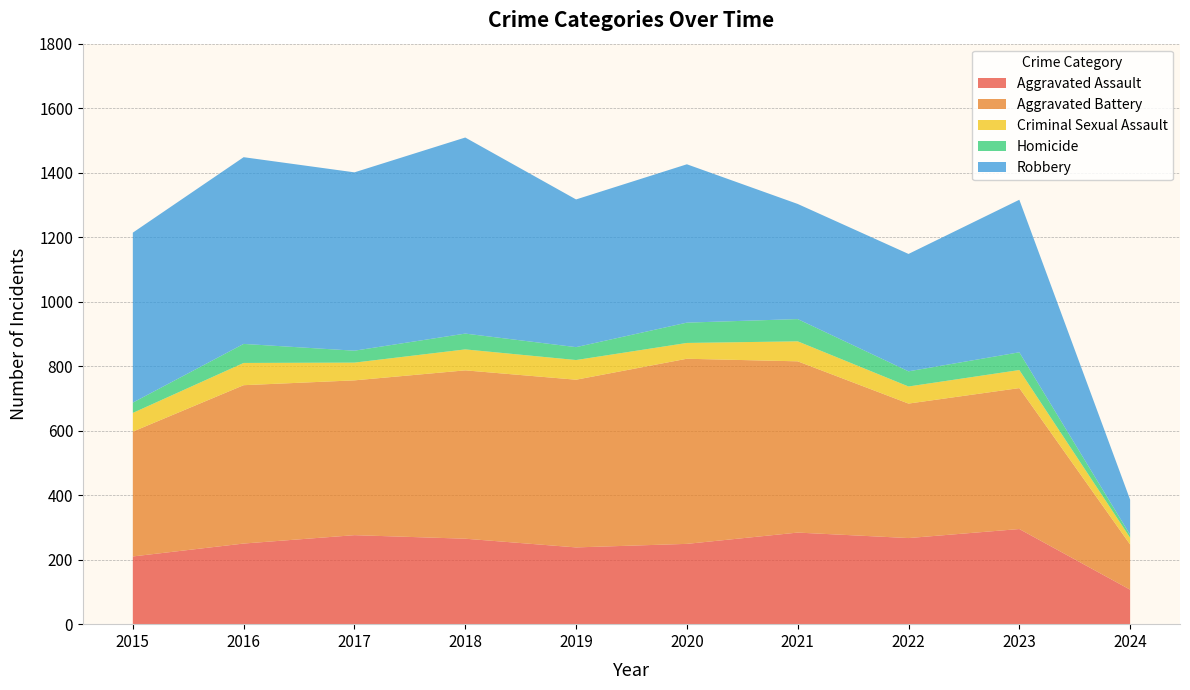

Reading right to left, extract all data points from this chart.

Aggravated Assault: 107	295	267	284	249	238	265	276	250	210
Aggravated Battery: 140	437	417	531	574	520	522	480	491	387
Criminal Sexual Assault: 21	56	53	62	49	61	65	55	69	58
Homicide: 9	55	47	69	63	40	49	37	59	32
Robbery: 109	473	364	357	491	458	608	553	579	527